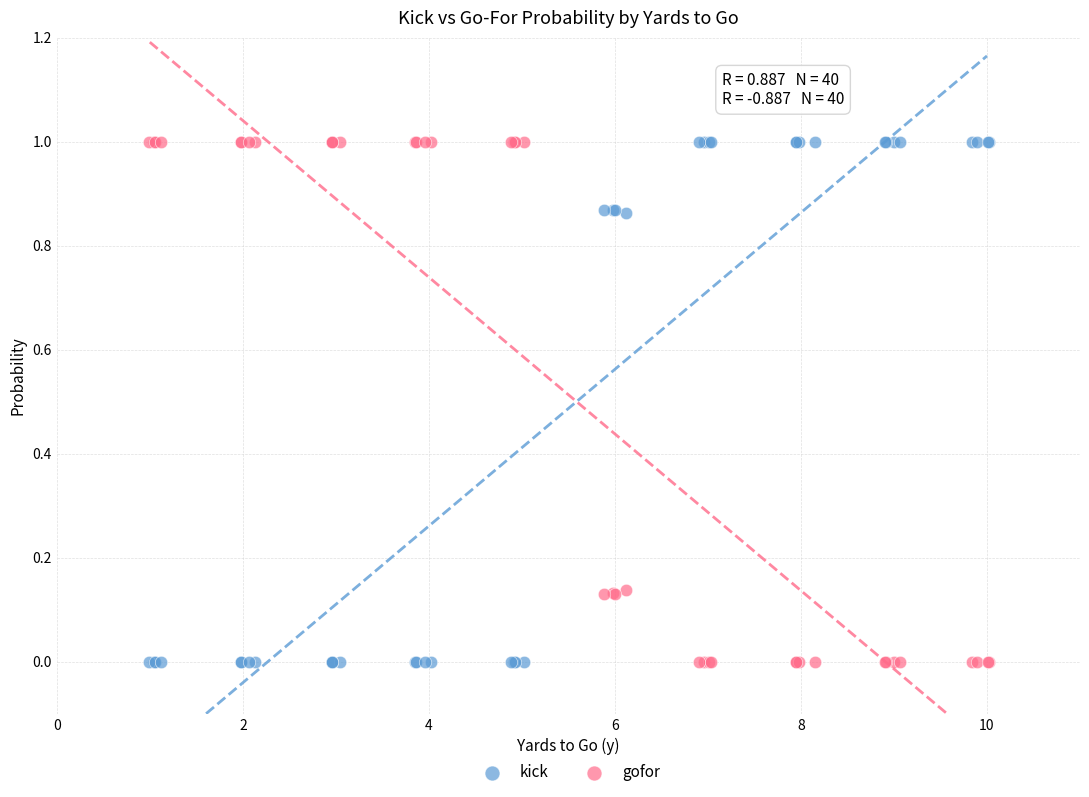

What is the X range (max minus min) for the scatter plot?

9.0